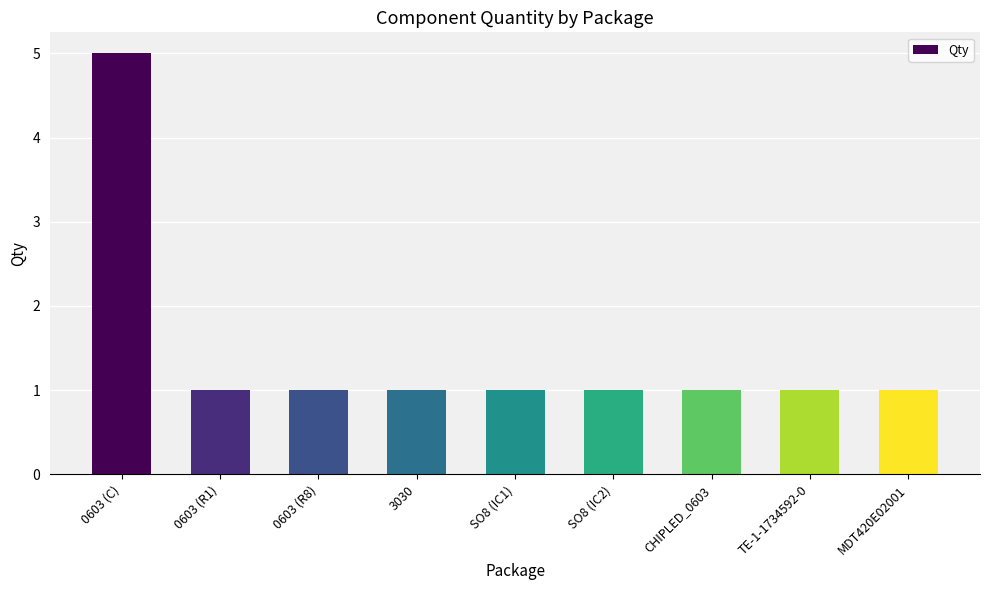

What is the difference between the maximum and second lowest values?

4